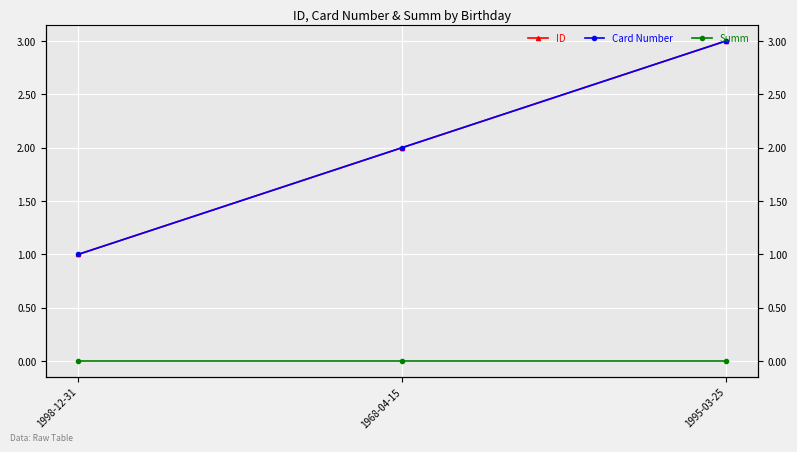

How many data points does each series have?

3